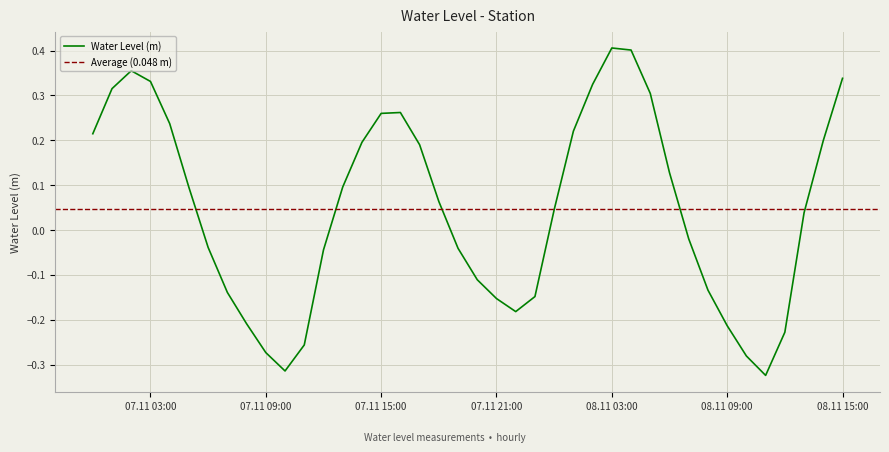

Reading left to right, transcribe all the data shown in this chart.

0.2	0.3	0.4	0.3	0.2	0.1	-0.0	-0.1	-0.2	-0.3	-0.3	-0.3	-0.0	0.1	0.2	0.3	0.3	0.2	0.1	-0.0	-0.1	-0.2	-0.2	-0.1	0.0	0.2	0.3	0.4	0.4	0.3	0.1	-0.0	-0.1	-0.2	-0.3	-0.3	-0.2	0.0	0.2	0.3